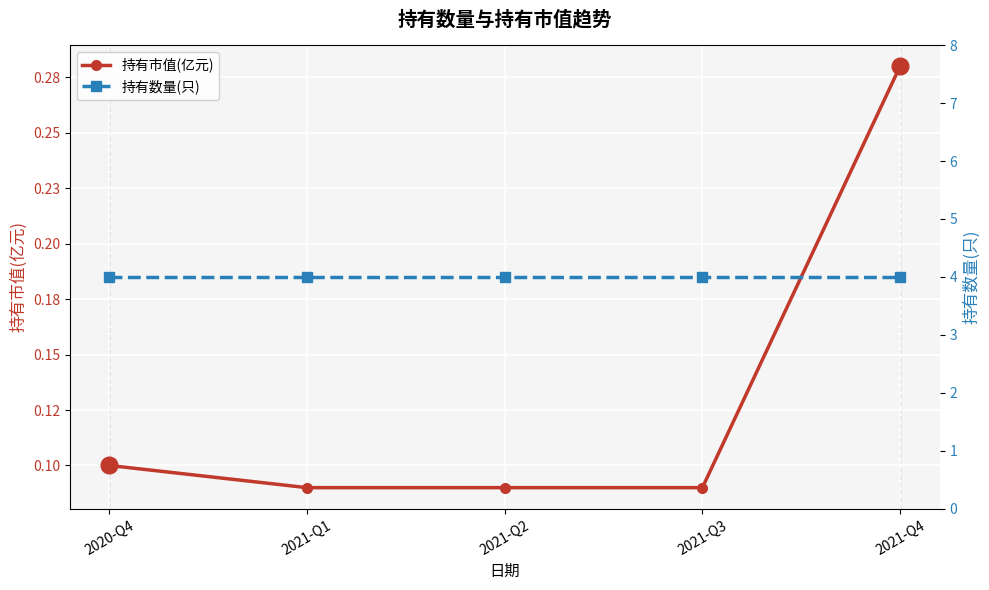

What is the label of the 4th point from the left?

2021-Q3